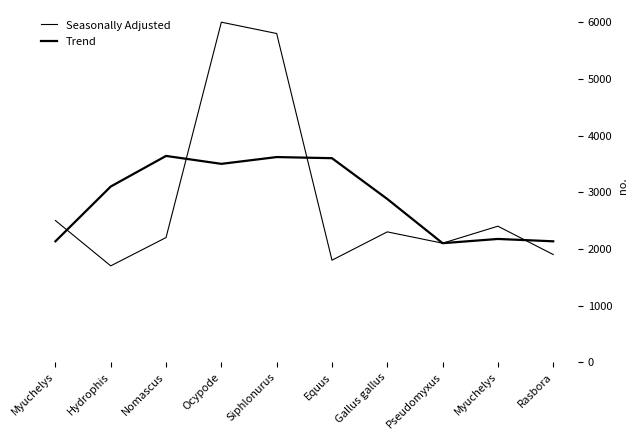

Rank the series at Myuchelys from highest to lowest value.

Seasonally Adjusted, Trend